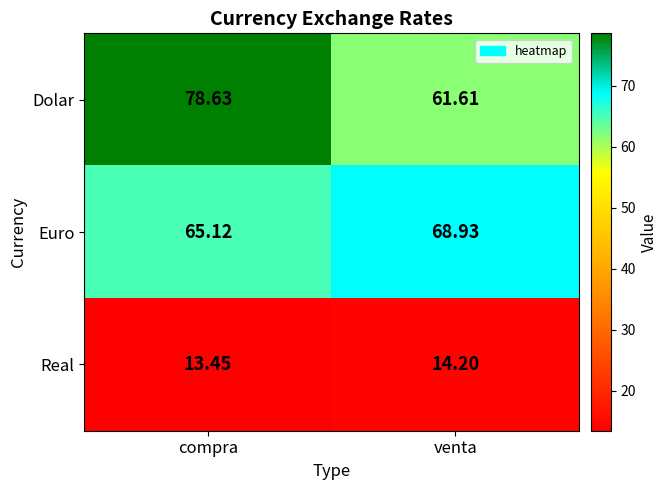

Which series has the largest range (max minus min)?

Dolar